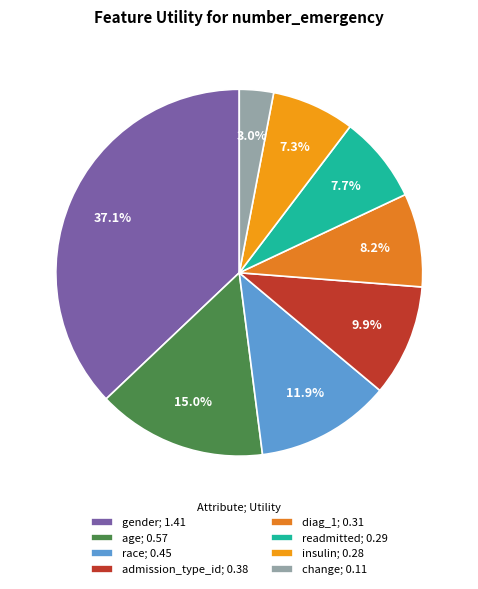

What is the change in value from admission_type_id to change?

-0.3